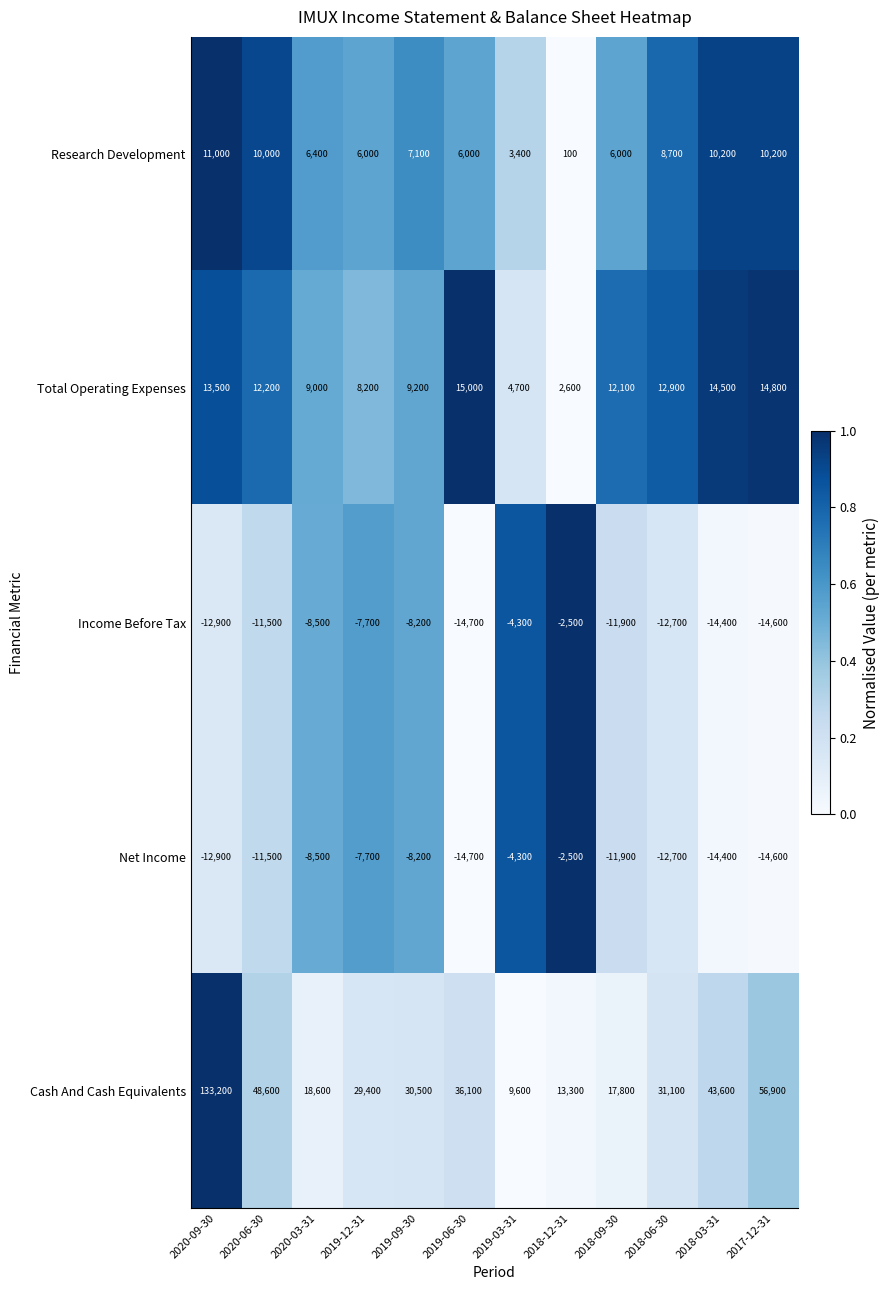

What is the total value across all series at 2019-06-30?

27700